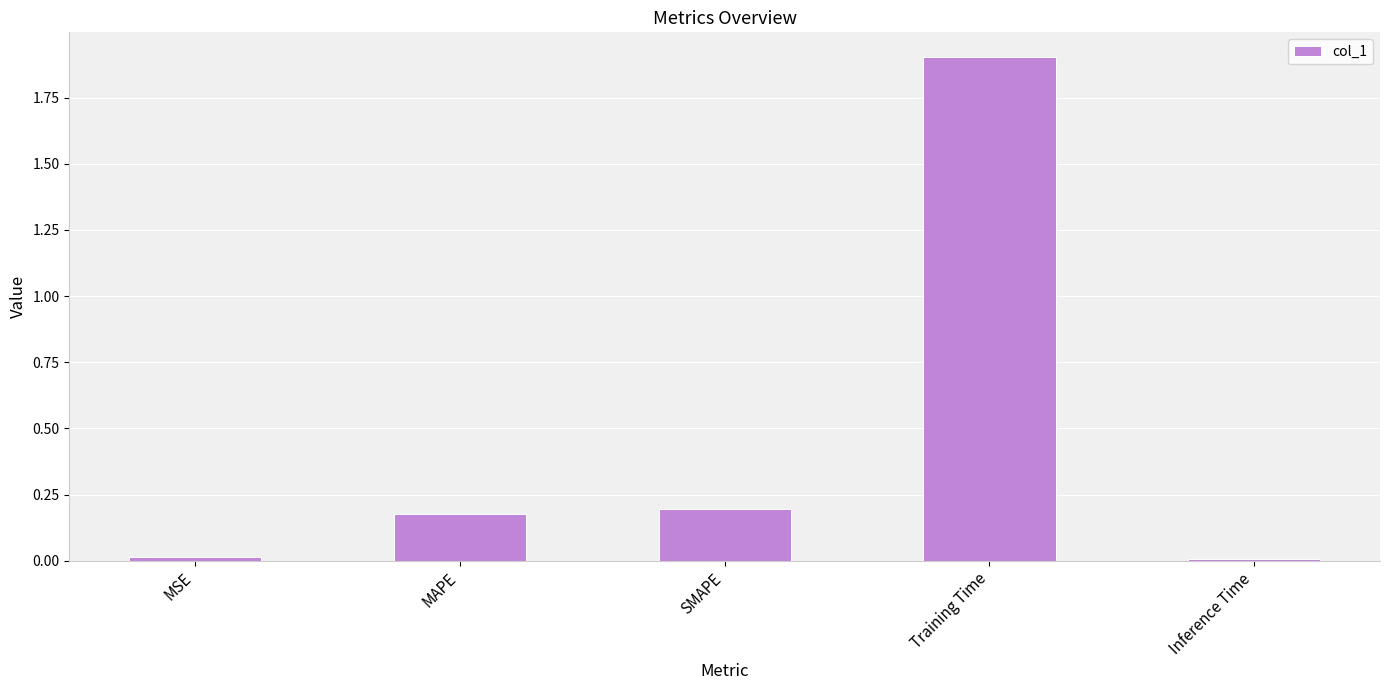

What is the greatest value displayed?

1.9